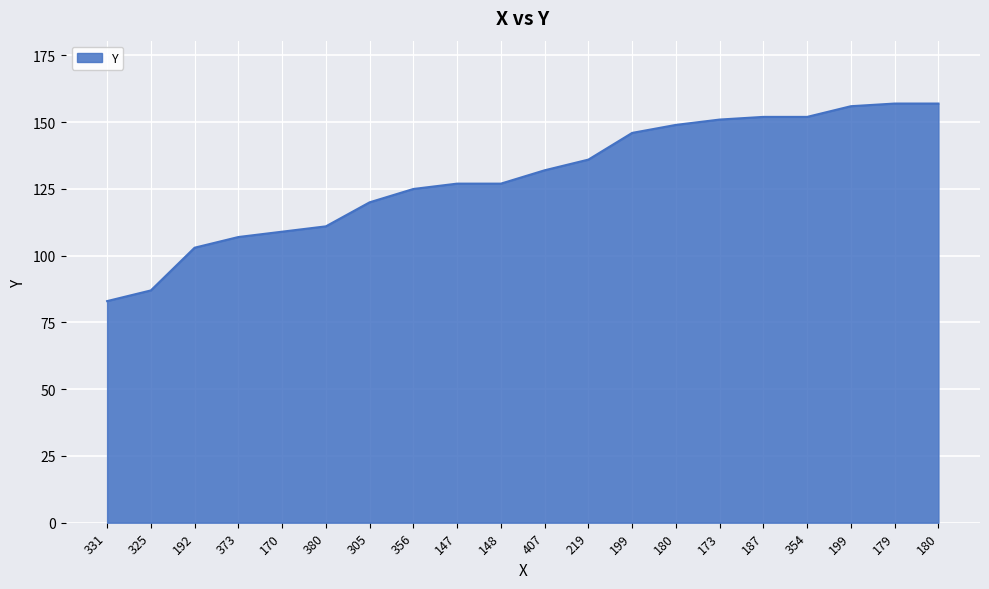

Does the chart display data point markers on the line(s)?

No